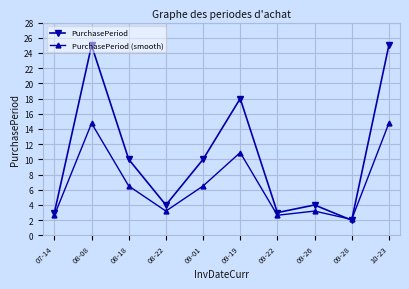

Reading left to right, transcribe all the data shown in this chart.

PurchasePeriod: 3.0	25.0	10.0	4.0	10.0	18.0	3.0	4.0	2.0	25.0
PurchasePeriod (smooth): 2.7	14.8	6.5	3.2	6.5	10.9	2.7	3.2	2.1	14.8